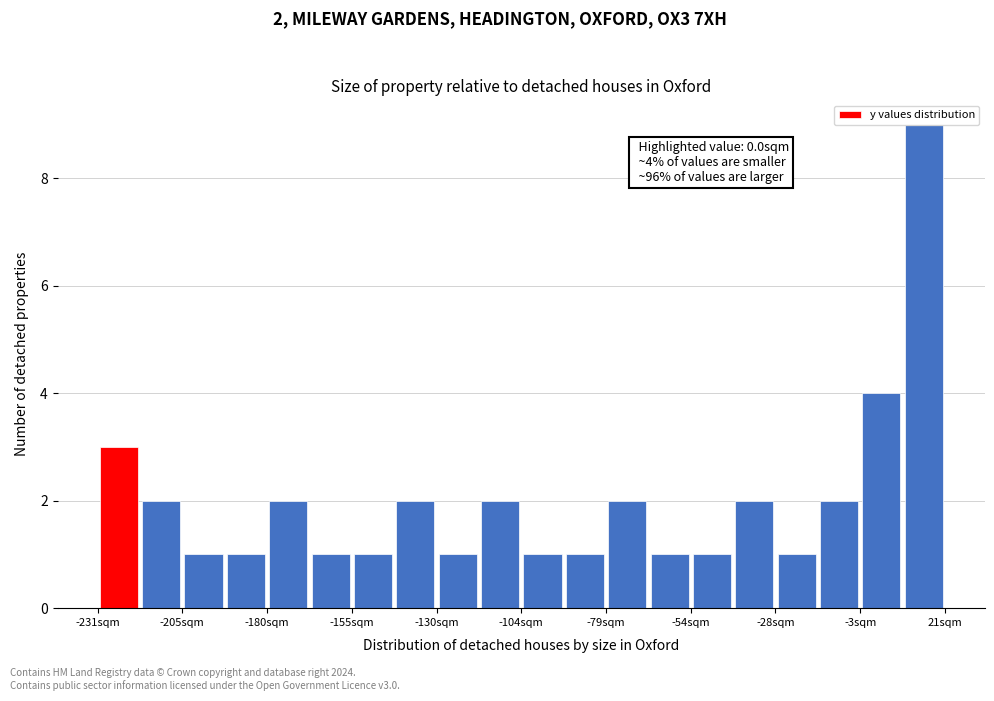

Read against the x-axis, roughly where is the centre of the tallest bar?

15